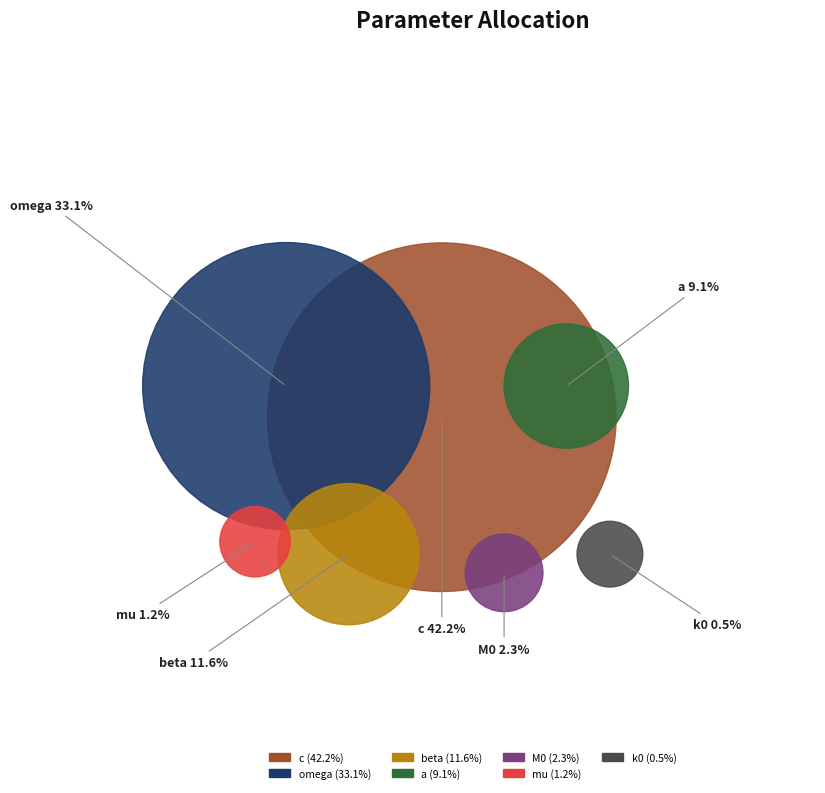

How many slices are in this pie chart?

7